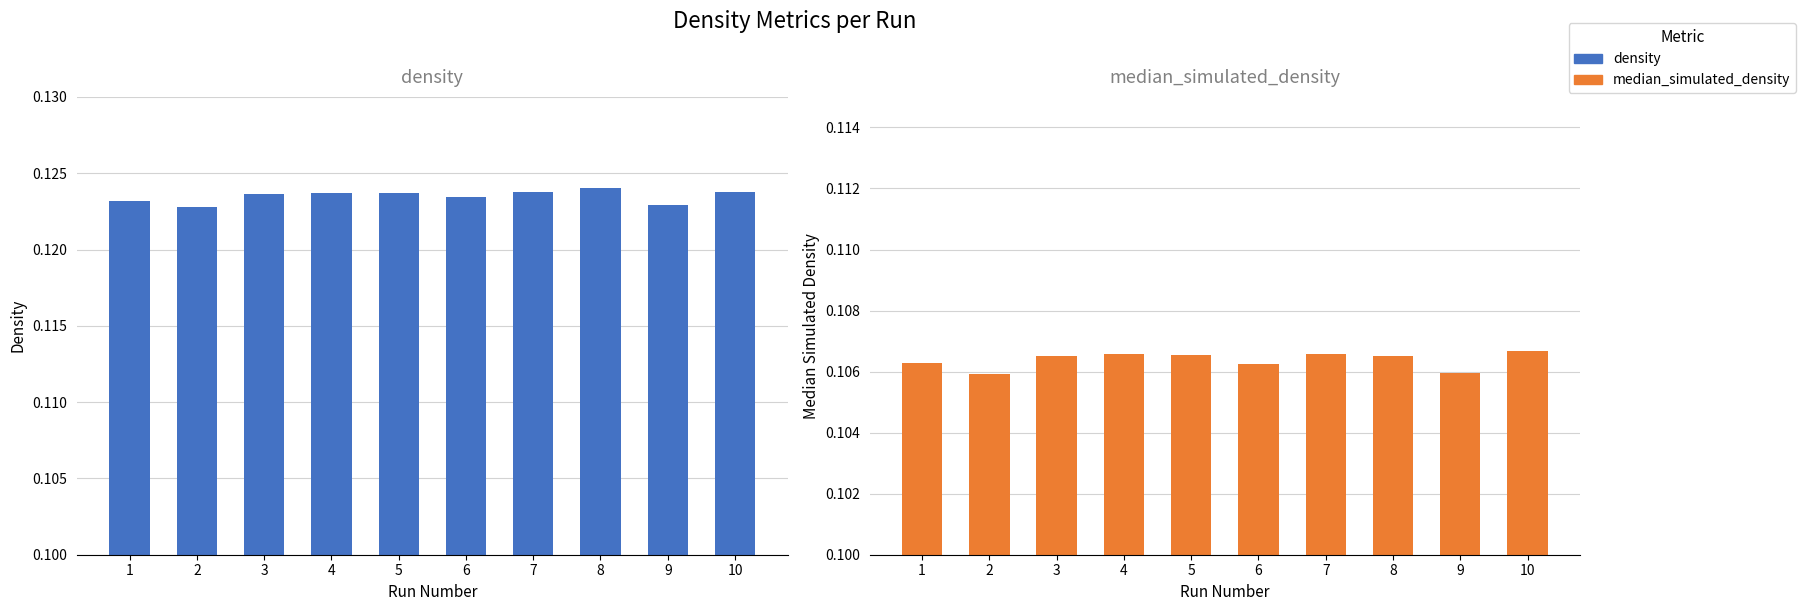

At which category is the sum across all series the highest?

8